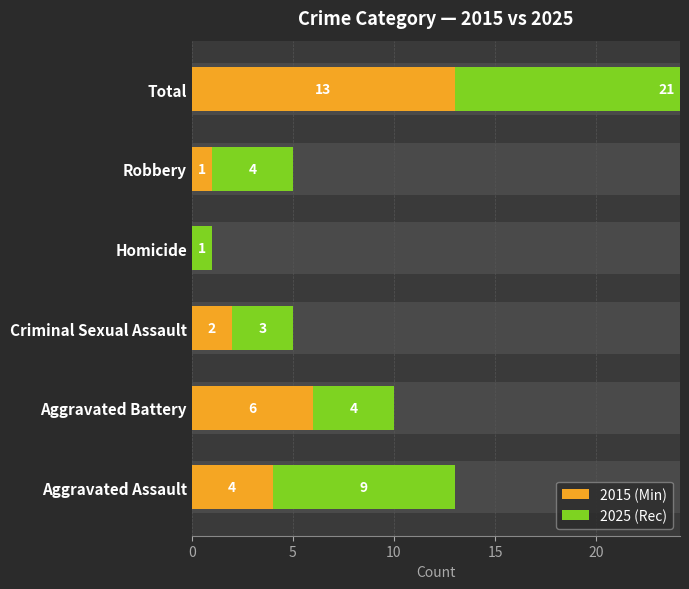

What is the difference between the second highest and minimum values?

6